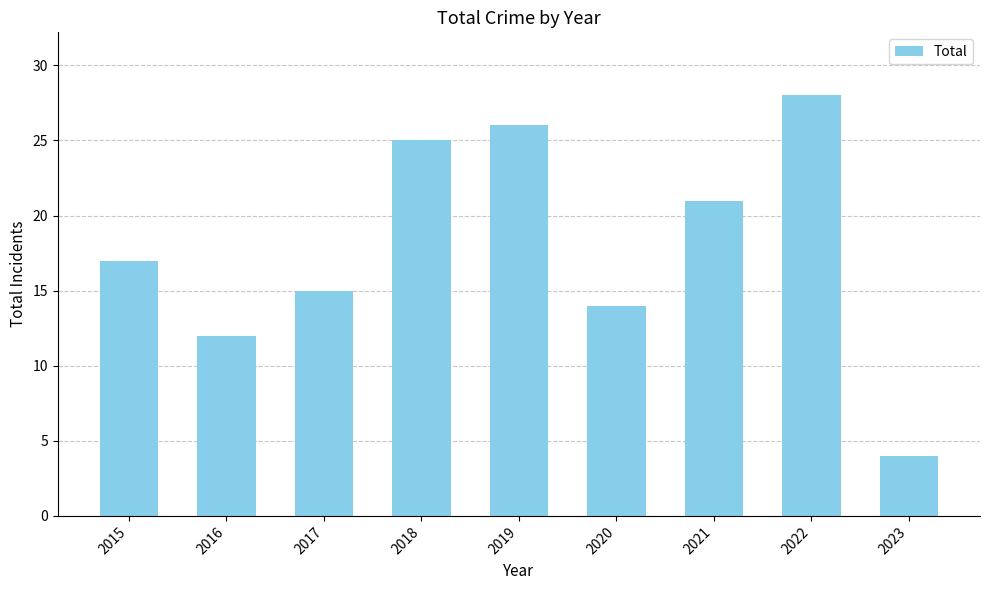

The value at 2016 is 12. True or false?

True